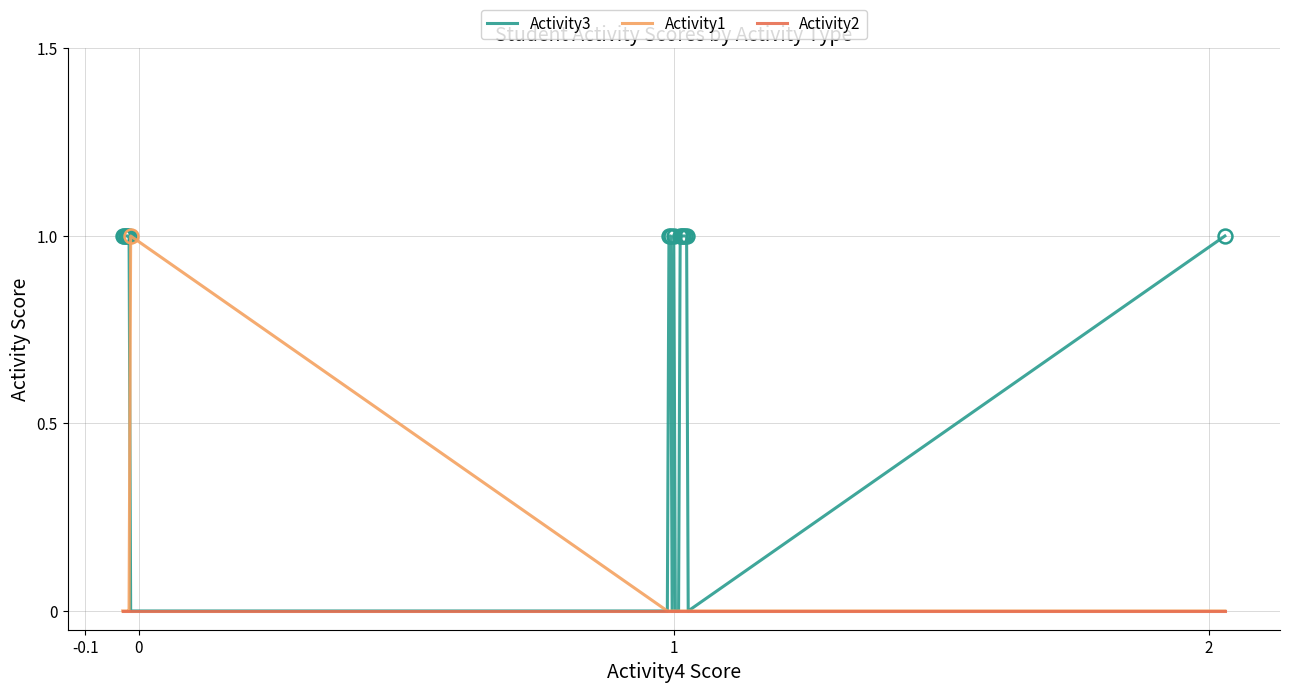

What are all the series names shown in the legend?

Activity3, Activity1, Activity2